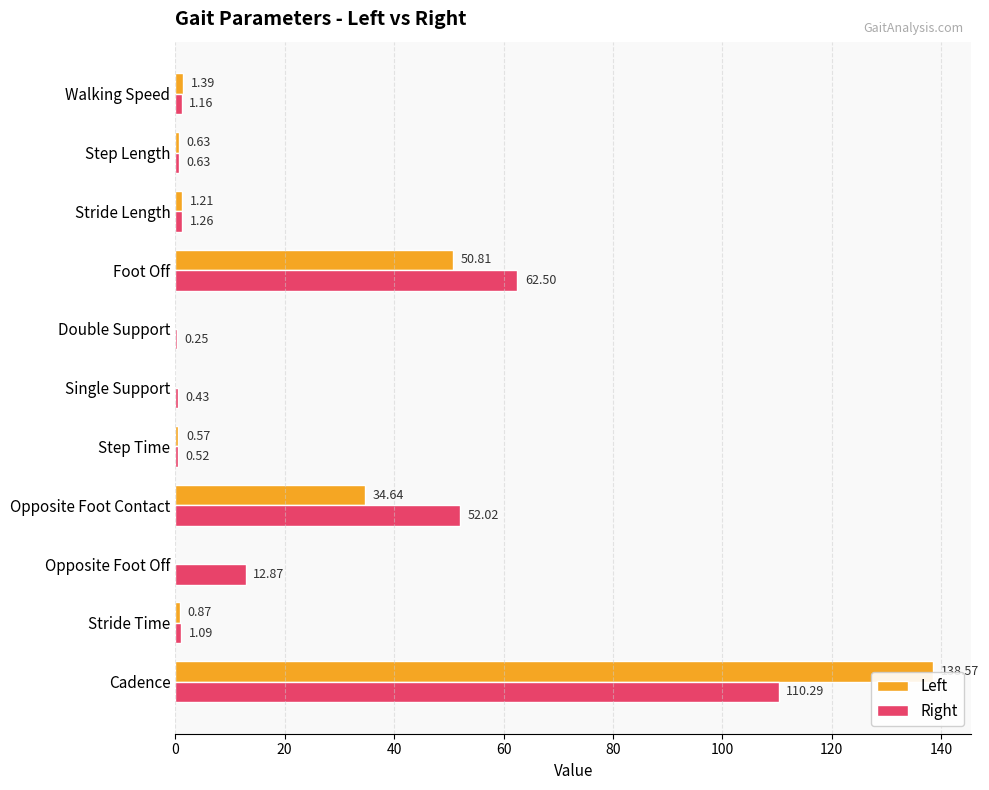

Which series has the widest spread of values?

Left